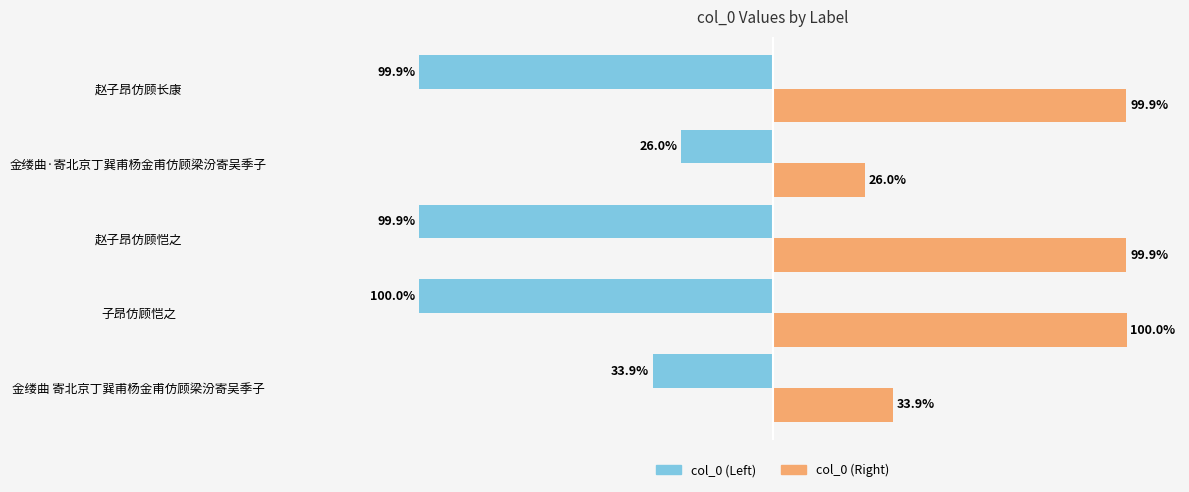

At which label is col_0 (Right) closest to 63?

金缕曲 寄北京丁巽甫杨金甫仿顾梁汾寄吴季子